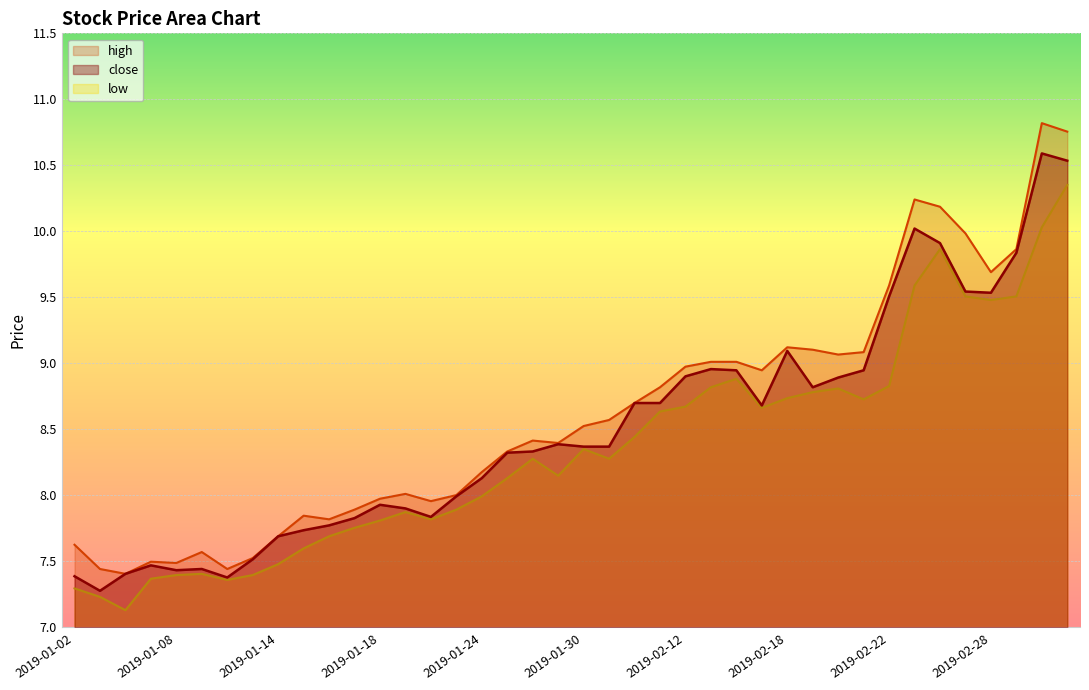

Rank the series at 2019-01-31 from lowest to highest value.

low, close, high